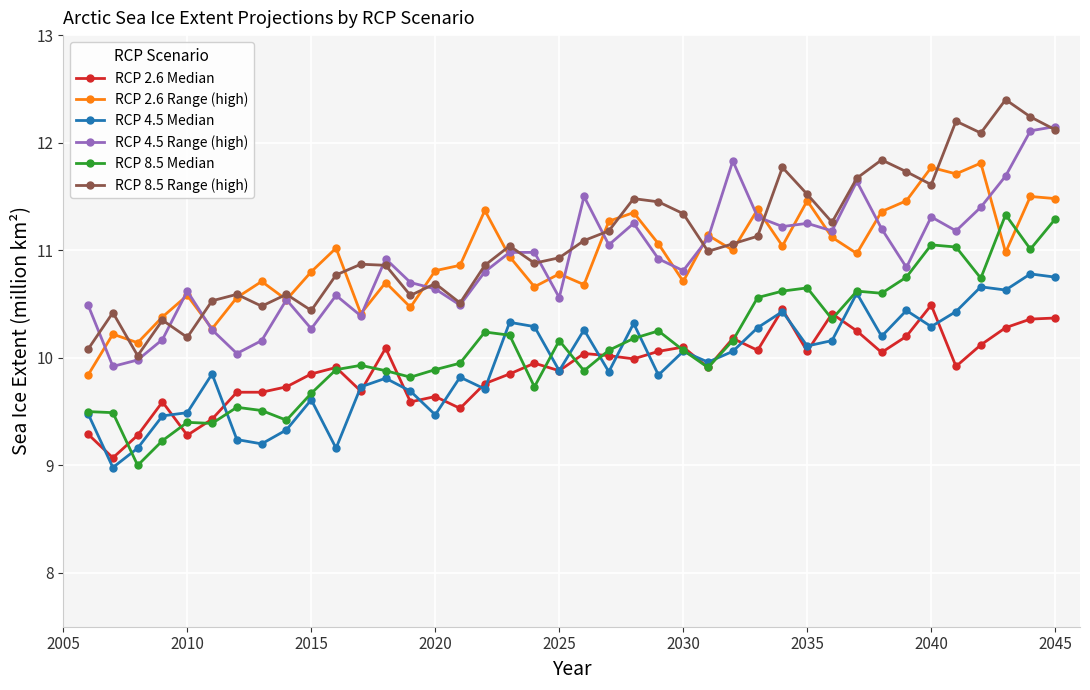

What is the lowest value of the RCP 4.5 Median series?

9.0